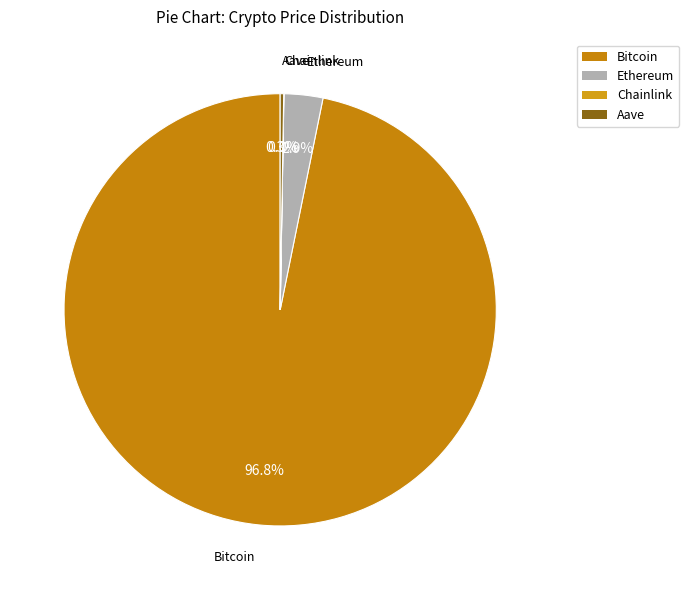

What is the total percentage of Ethereum and Bitcoin?

99.7%